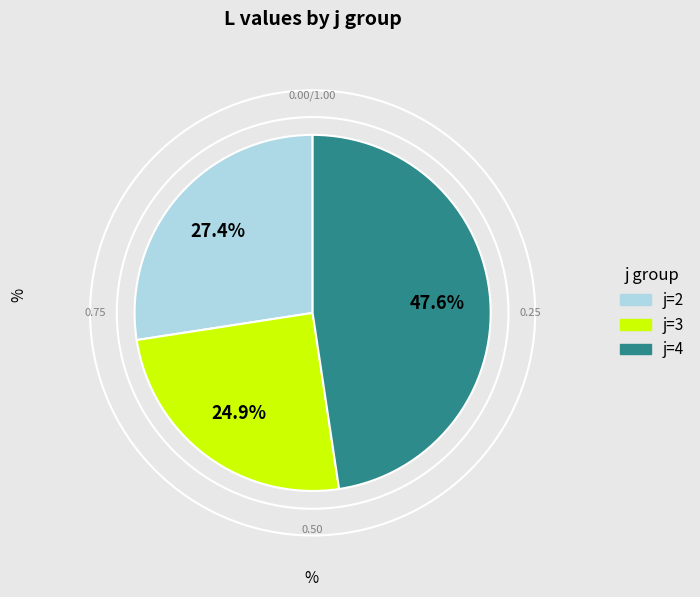

Count the number of slices in the pie.

3